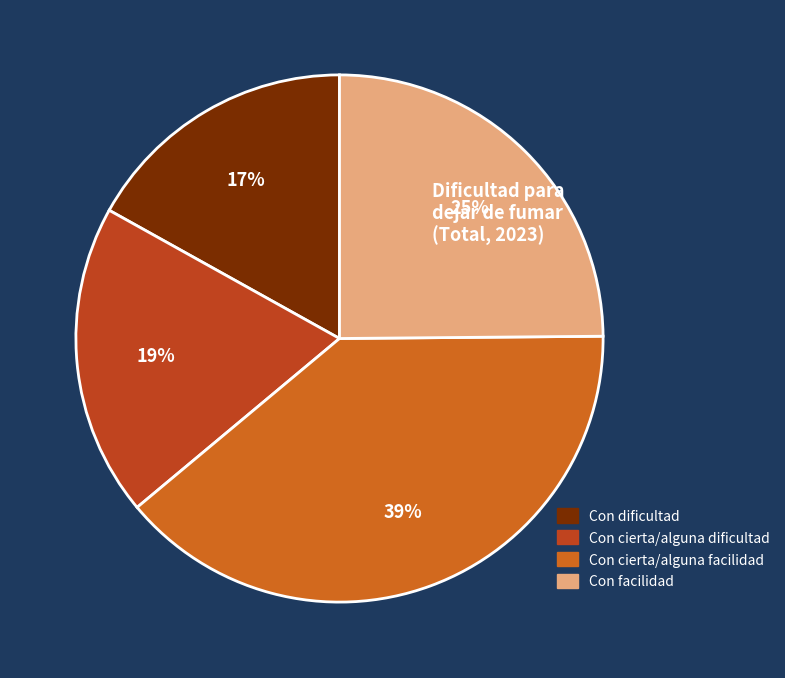

Which category has the biggest portion of the pie?

Con cierta/alguna facilidad